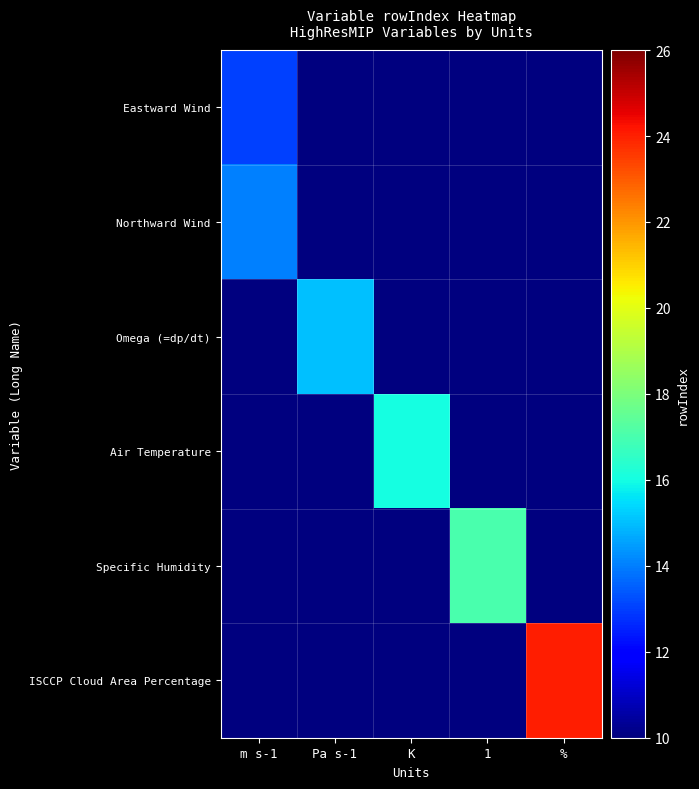

What is the total value across all series at %?

74